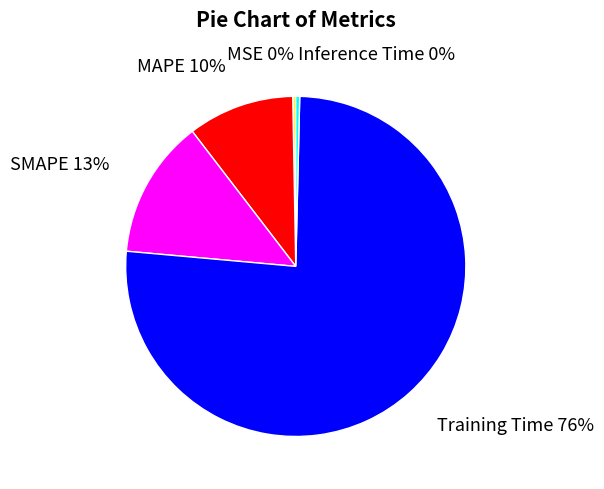

Does any single category account for the majority?

Yes